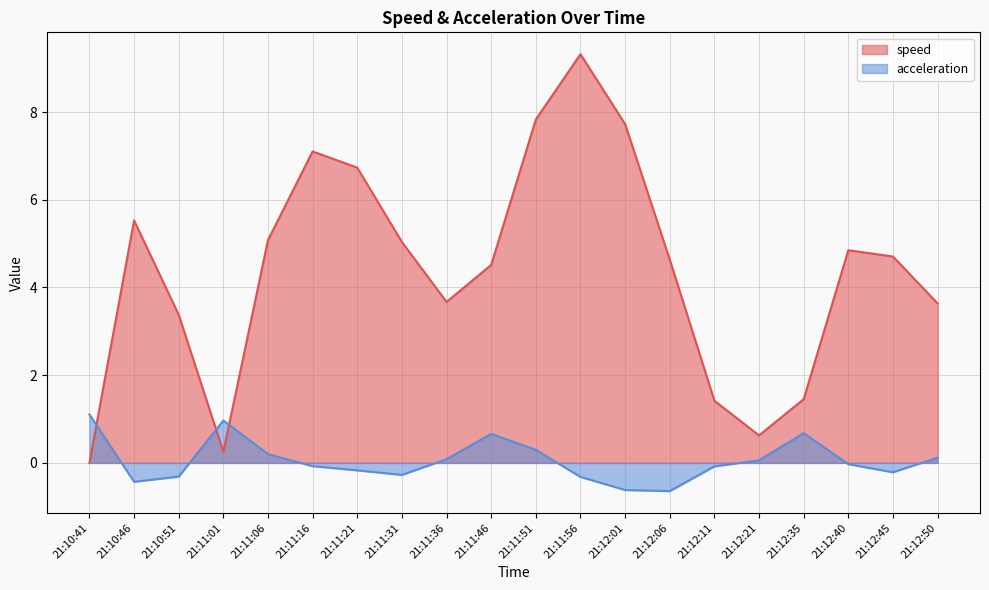

How many intersections are there between speed and acceleration?

3